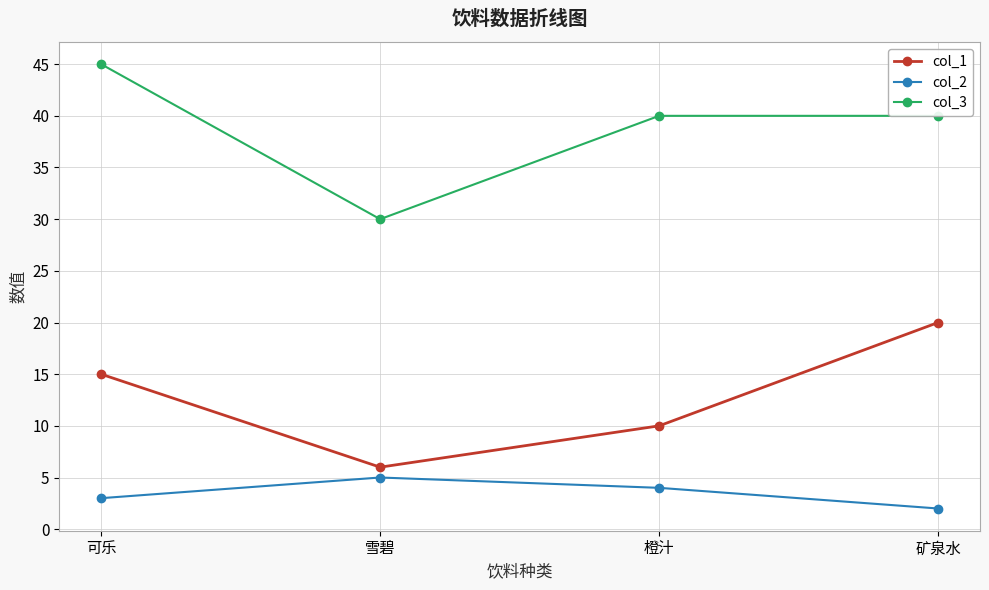

What is the label of the 1st point from the left?

可乐